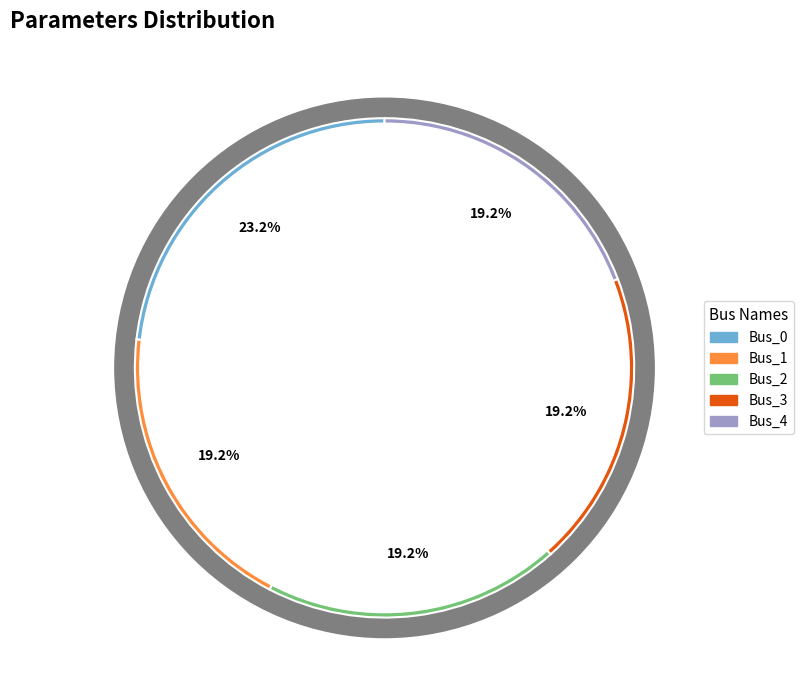

How many segments does this pie chart have?

5